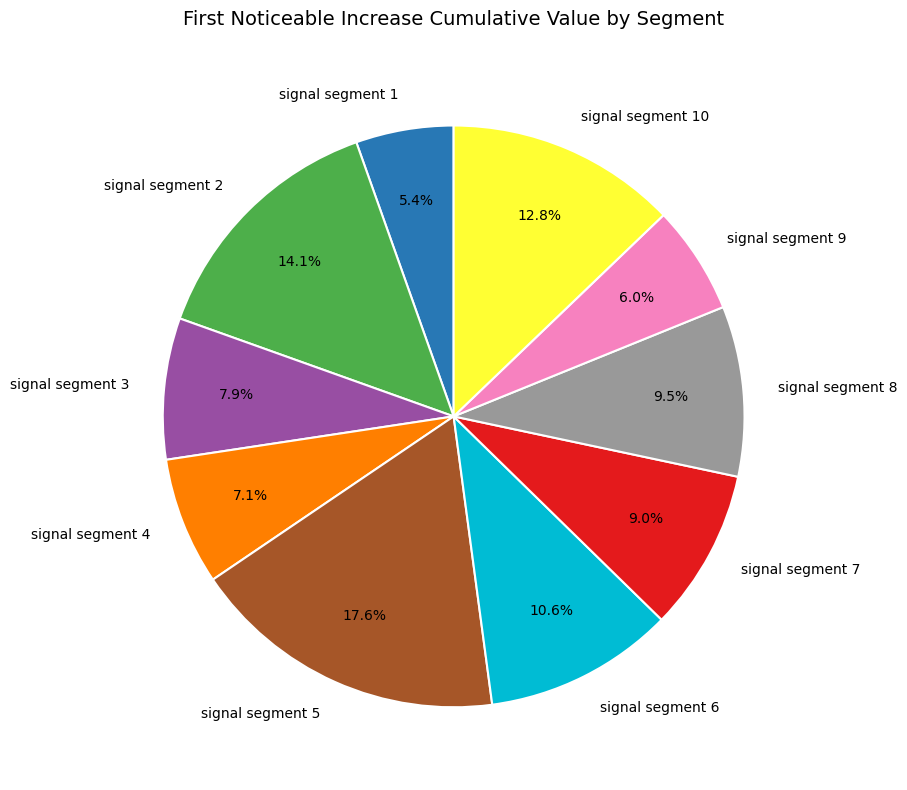

To the nearest percent, what is the difference between the signal segment 7 and signal segment 9 slice percentages?

3%